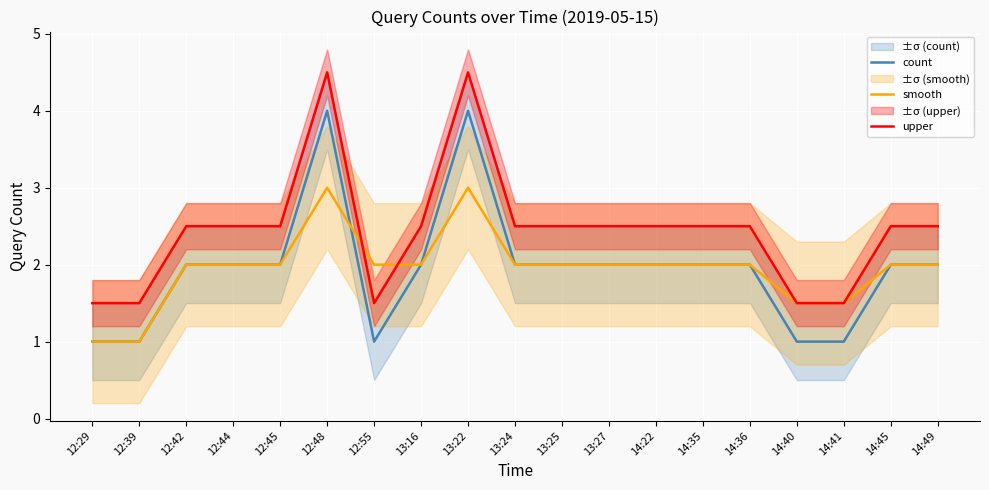

What is the sum of all count values?

37.0